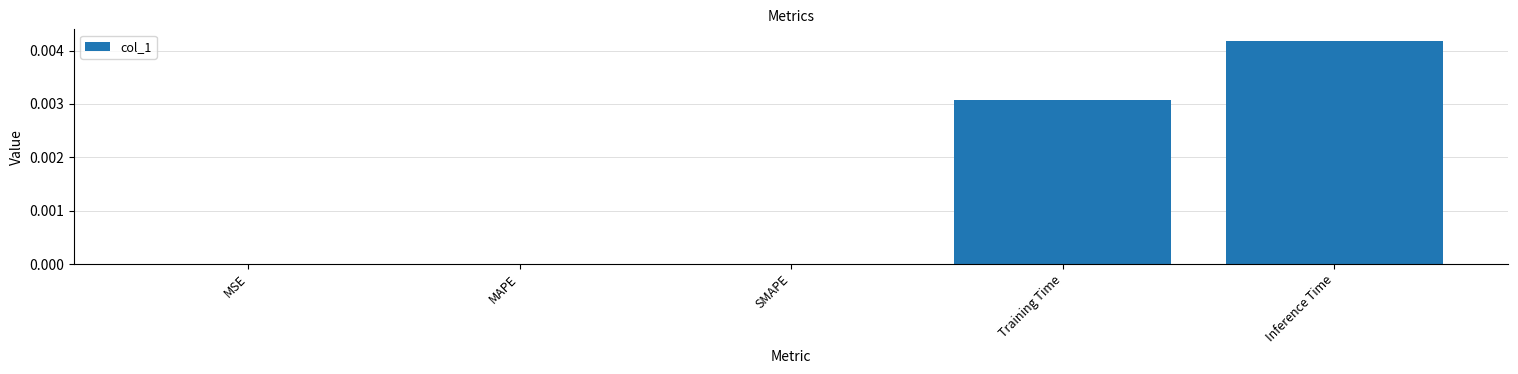

Are the bars horizontal?

No